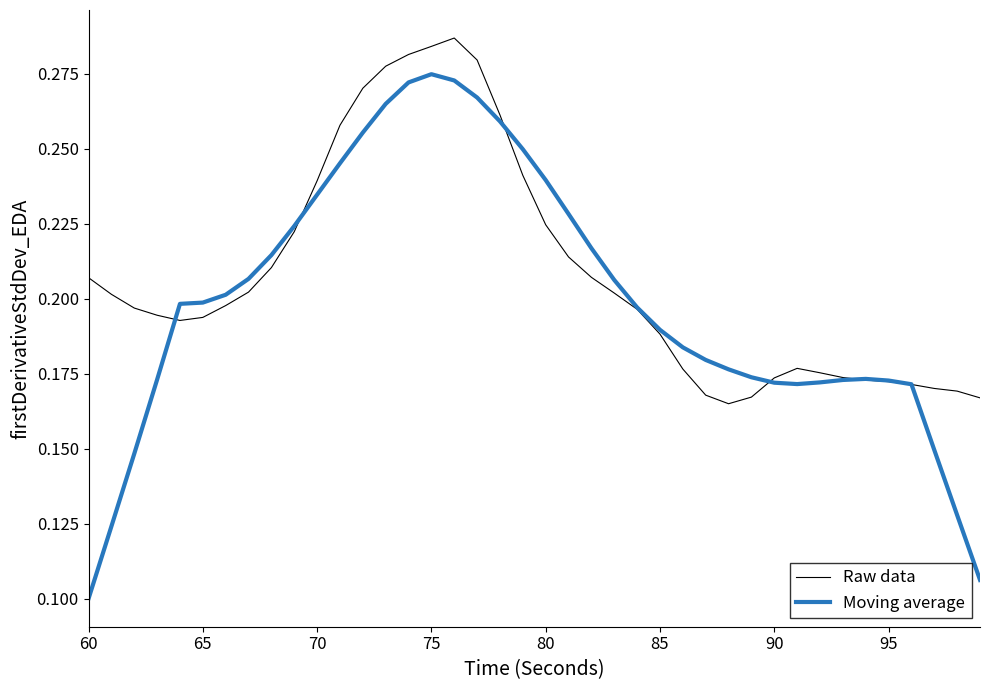

Which series ends up on top after the final intersection of Raw data and Moving average?

Raw data